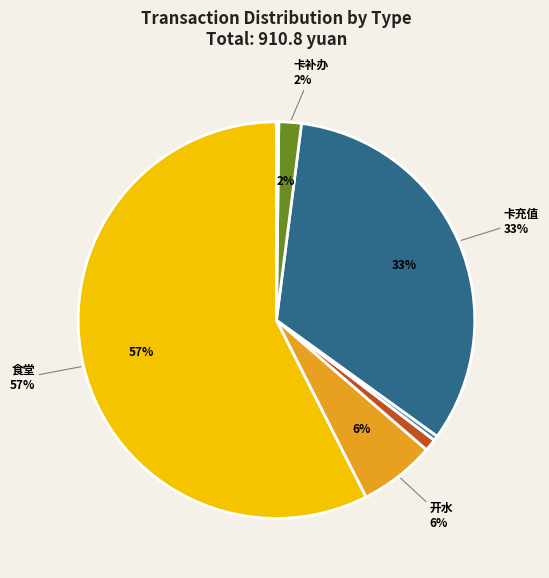

Which category has the biggest portion of the pie?

食堂